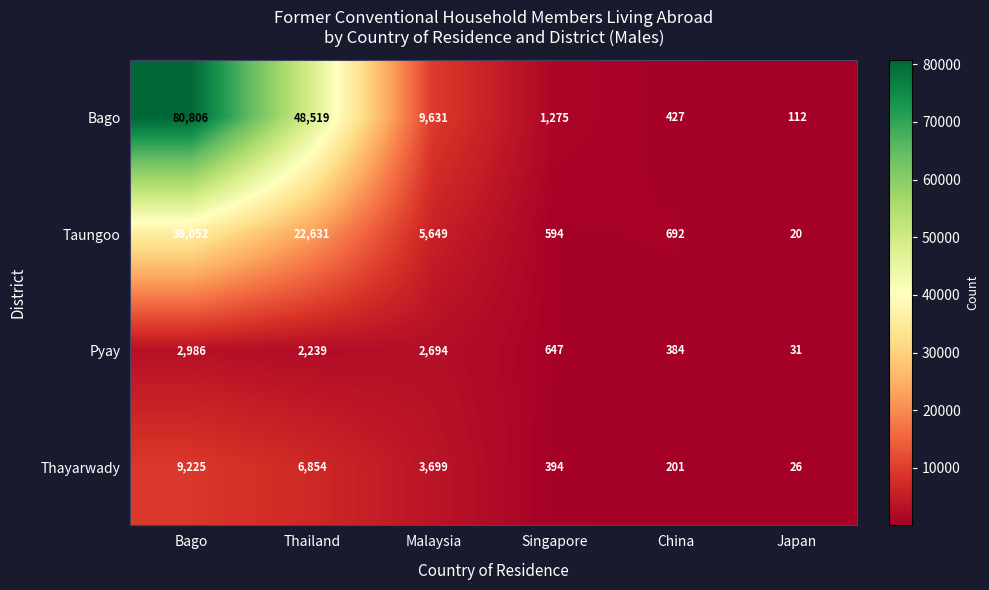

How many categories are shown in the chart?

6